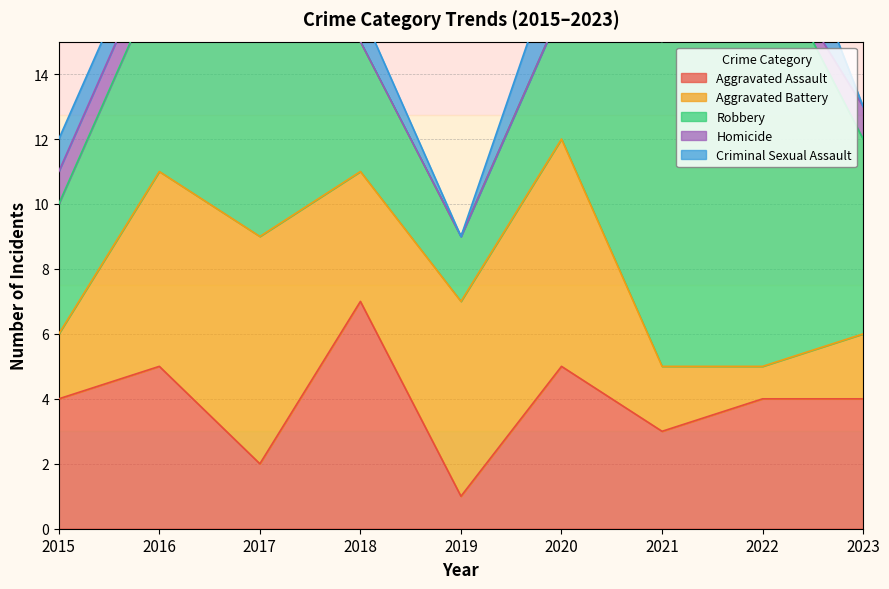

How many interior local valleys does the Aggravated Assault series have?

3